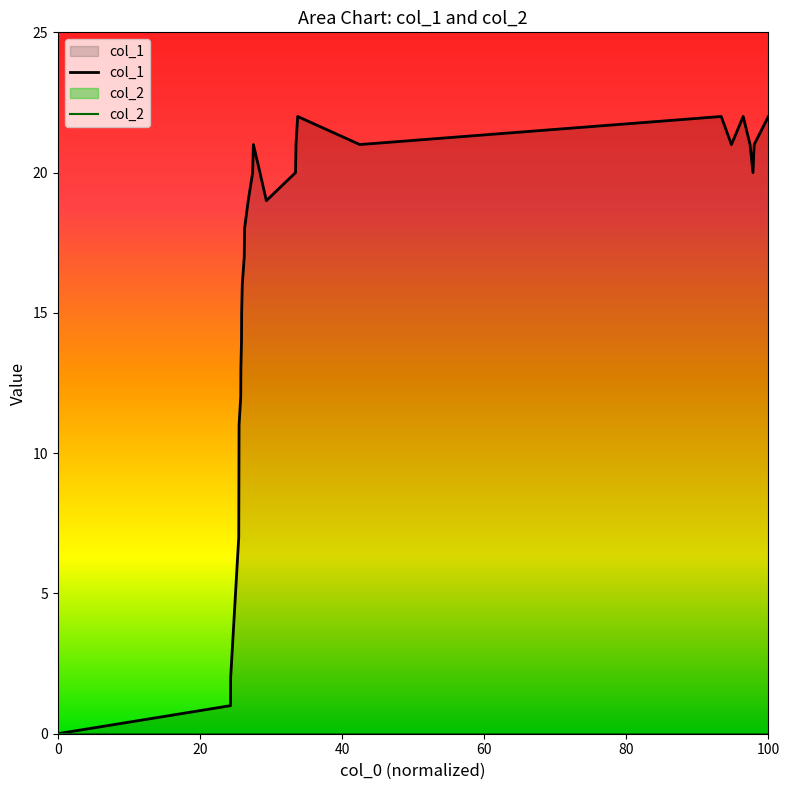

How many categories are shown in the chart?

28